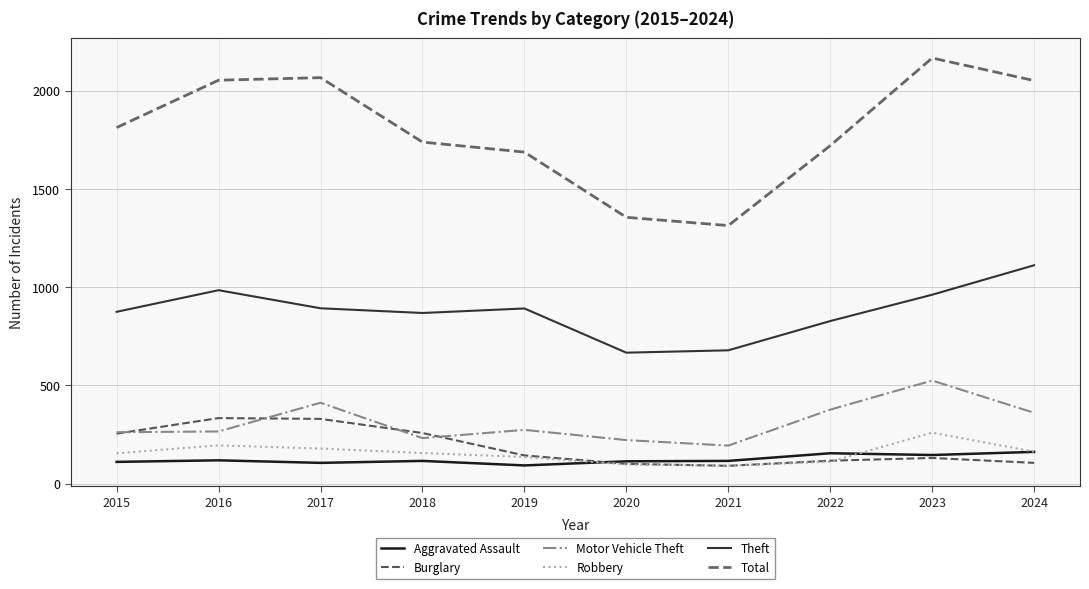

What is the difference between the highest and lowest values at 2021?

1223